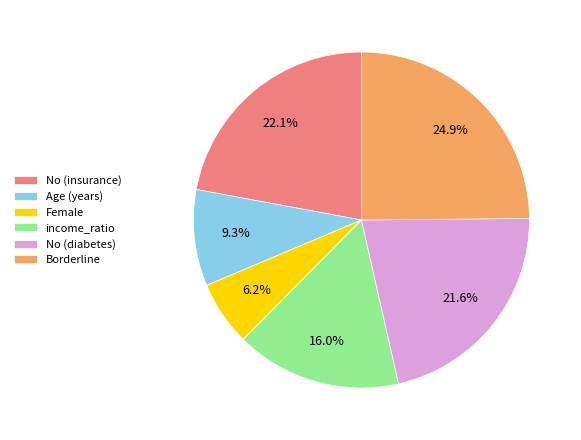

The income_ratio slice represents 16% of the pie. True or false?

True